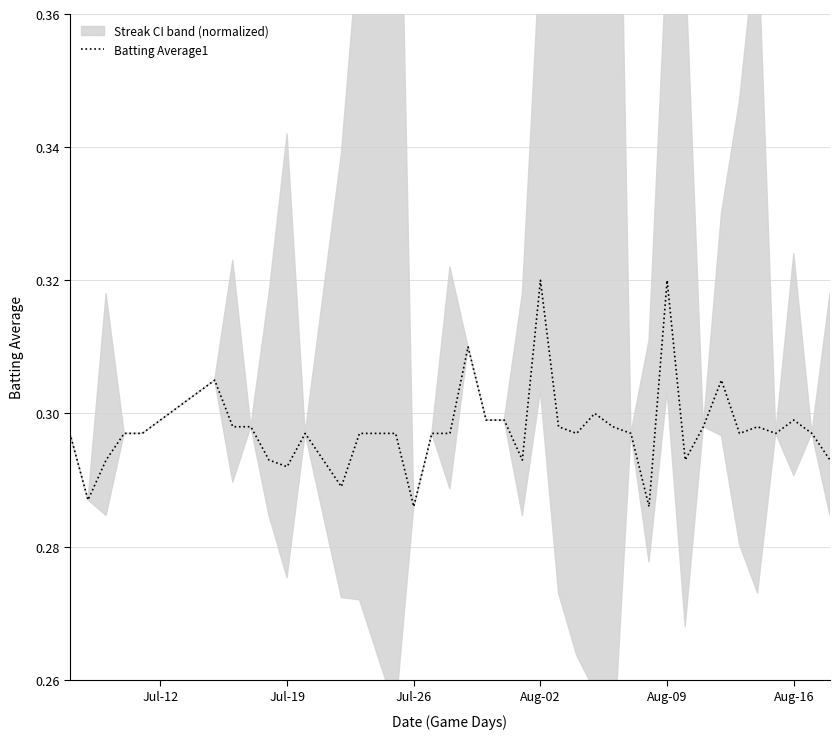

What is the smallest value displayed?

0.3